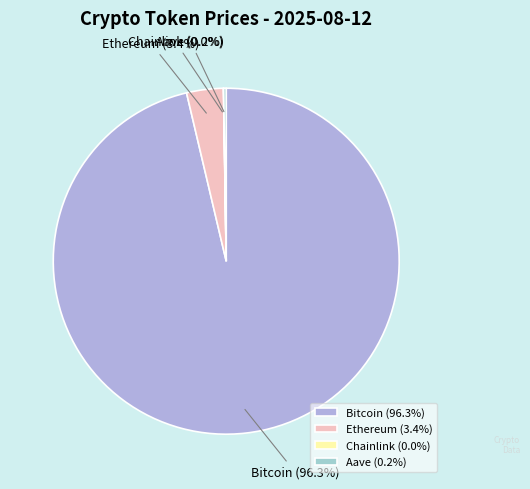

Does any single category account for the majority?

Yes